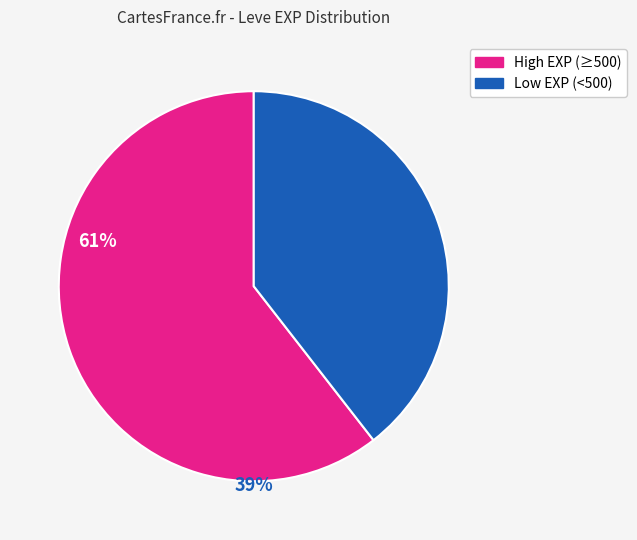

Is there any slice that represents more than half of the pie?

Yes